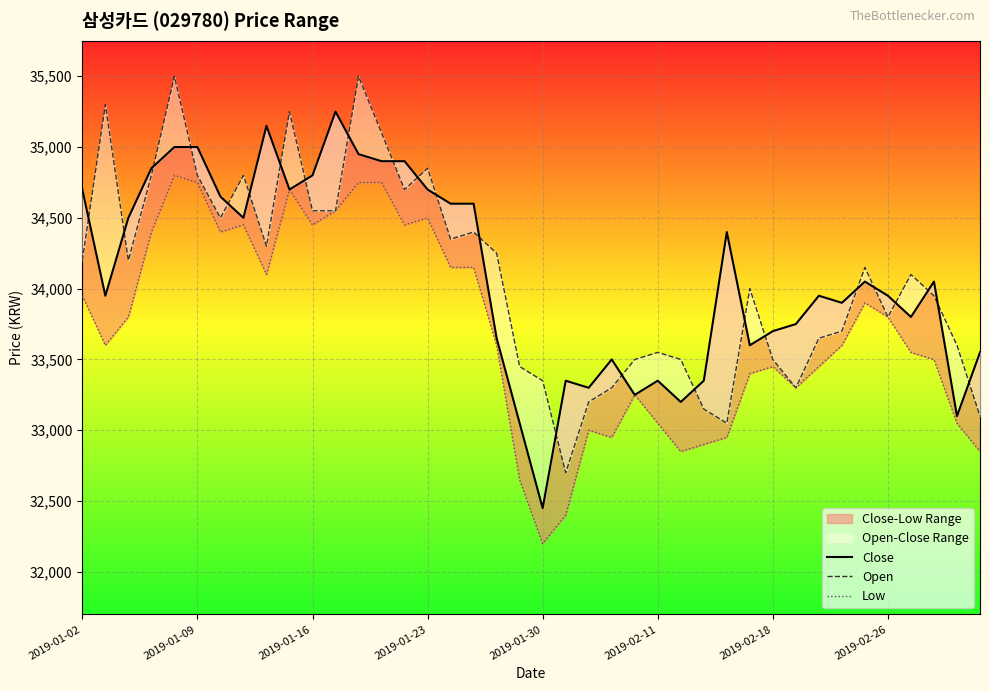

At how many categories does at least one series exceed 35442?

2